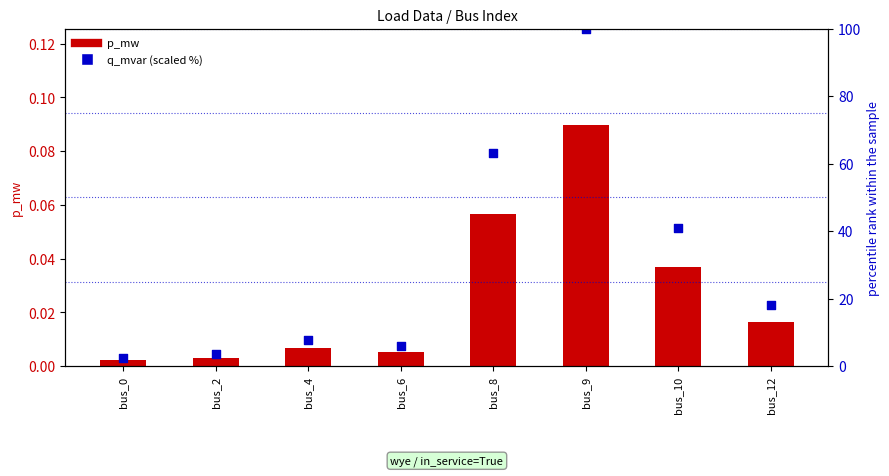

Which series has the widest spread of Y values?

q_mvar (scaled %)